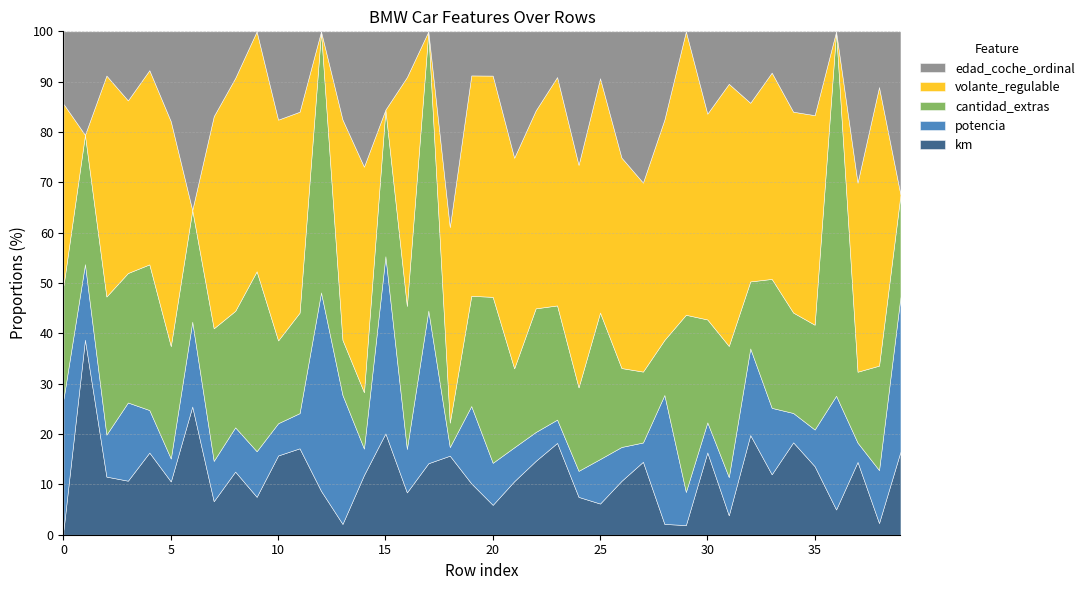

Which has a higher value, 17 or 27?

27